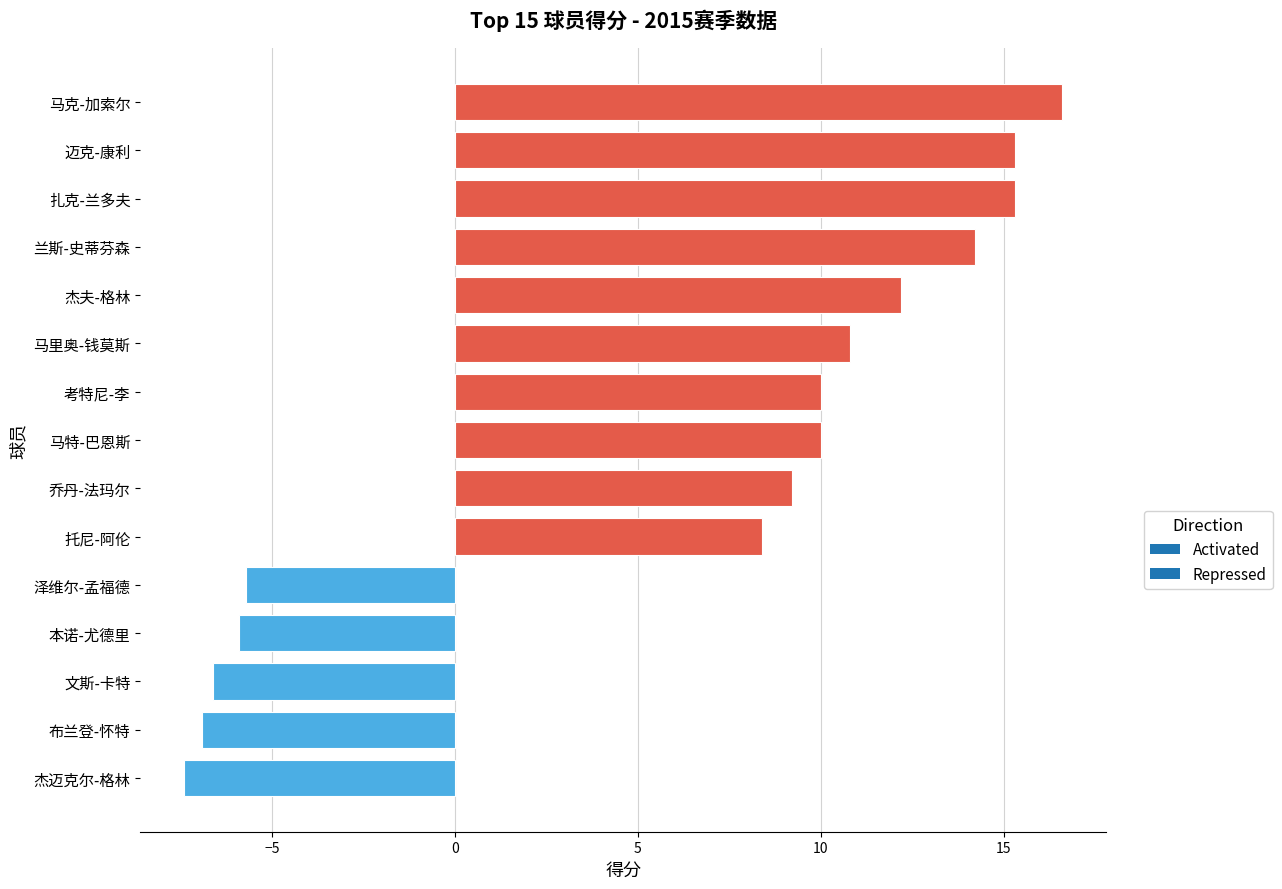

Which category has the lowest value across all series?

杰迈克尔-格林